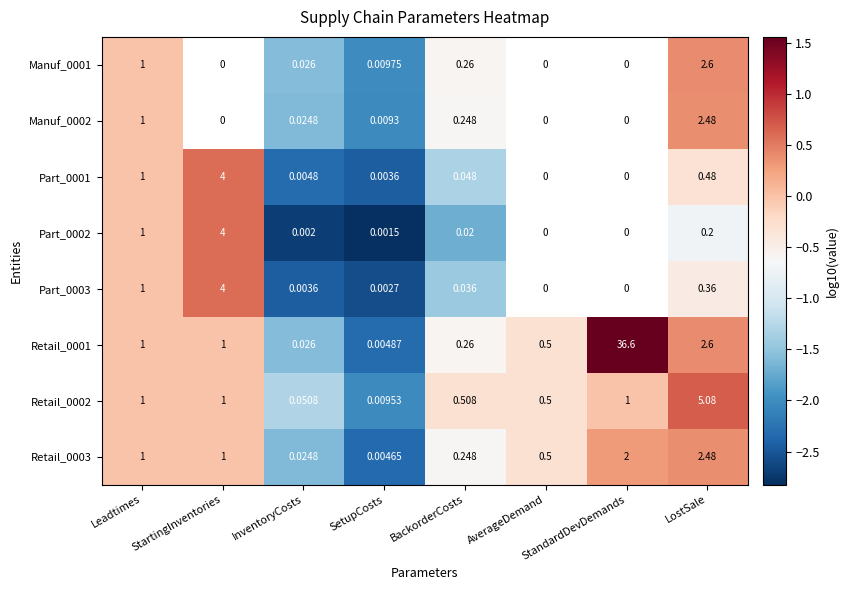

How many categories are shown in the chart?

8